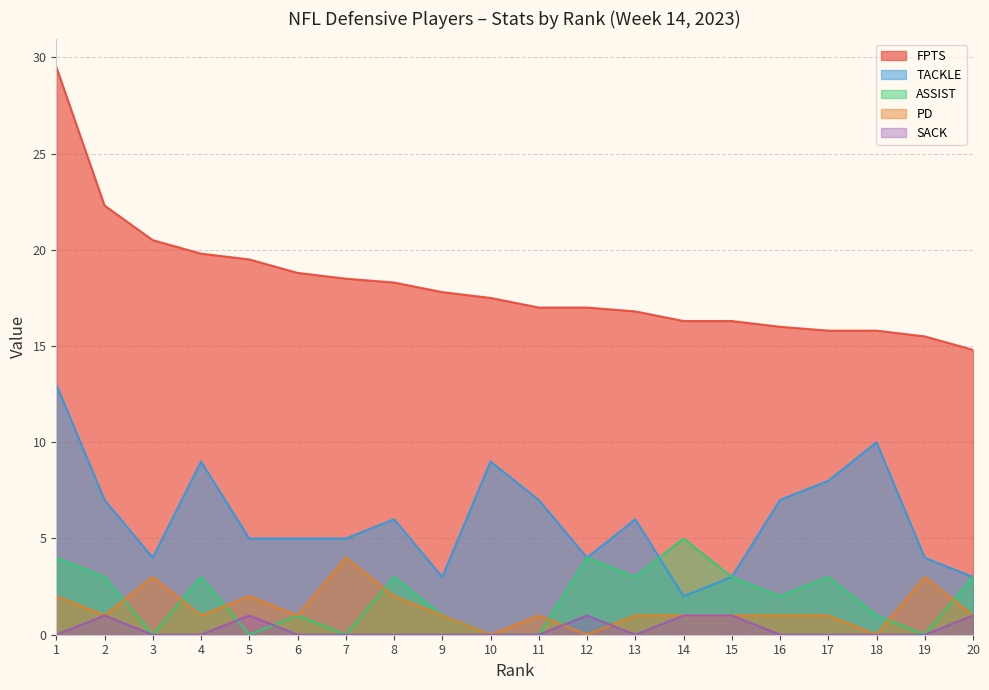

At which label does PD first exceed 1?

1